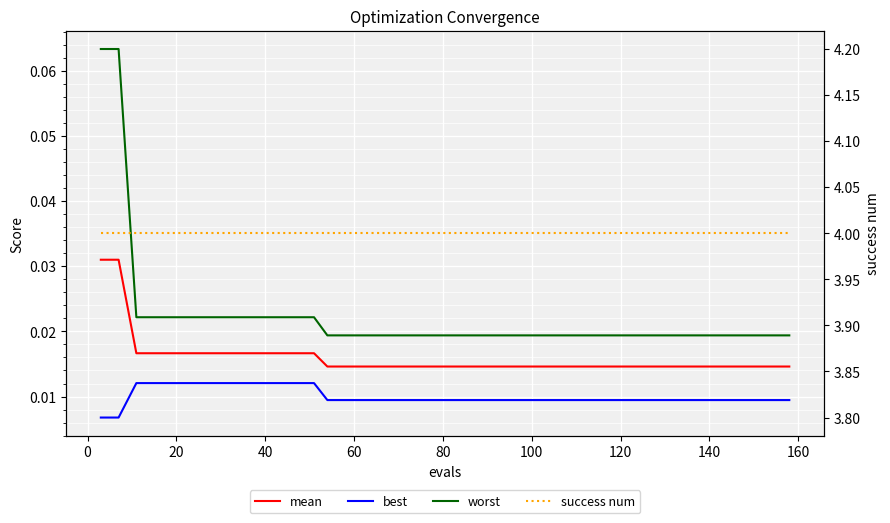

True or false: best and mean cross at least once.

False